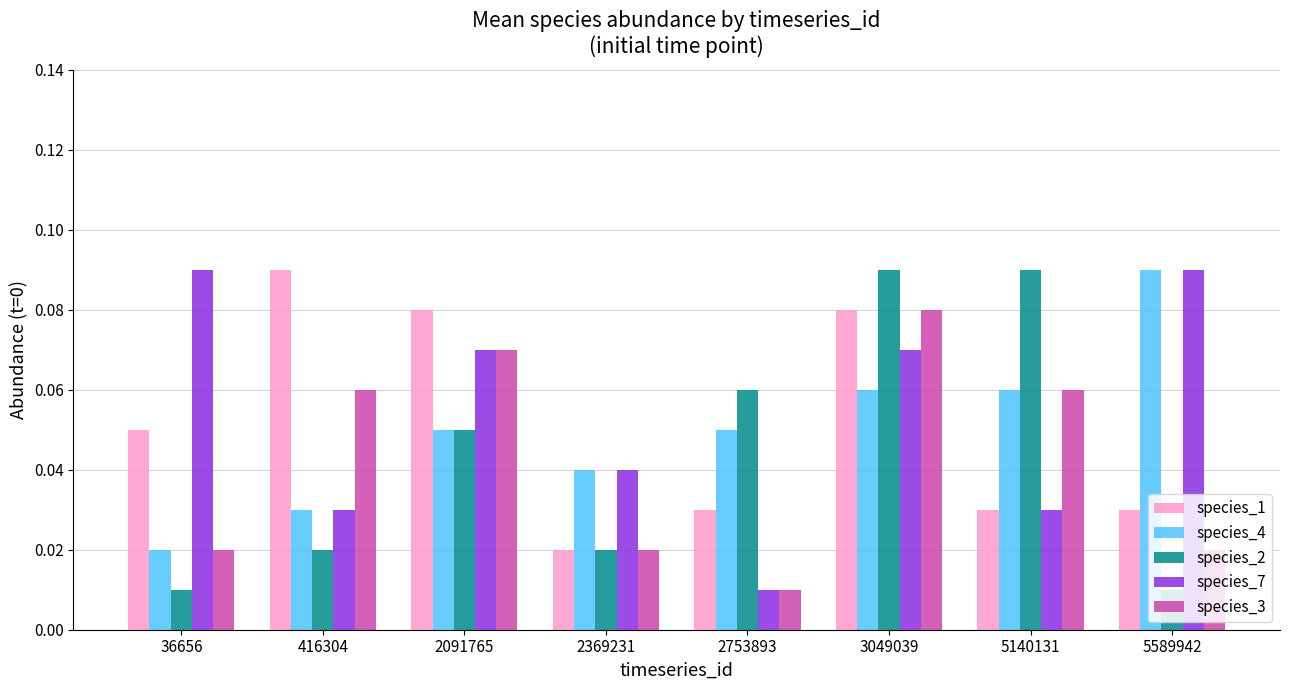

Is the value of species_1 at 2369231 greater than the value of species_3 at 5140131?

No